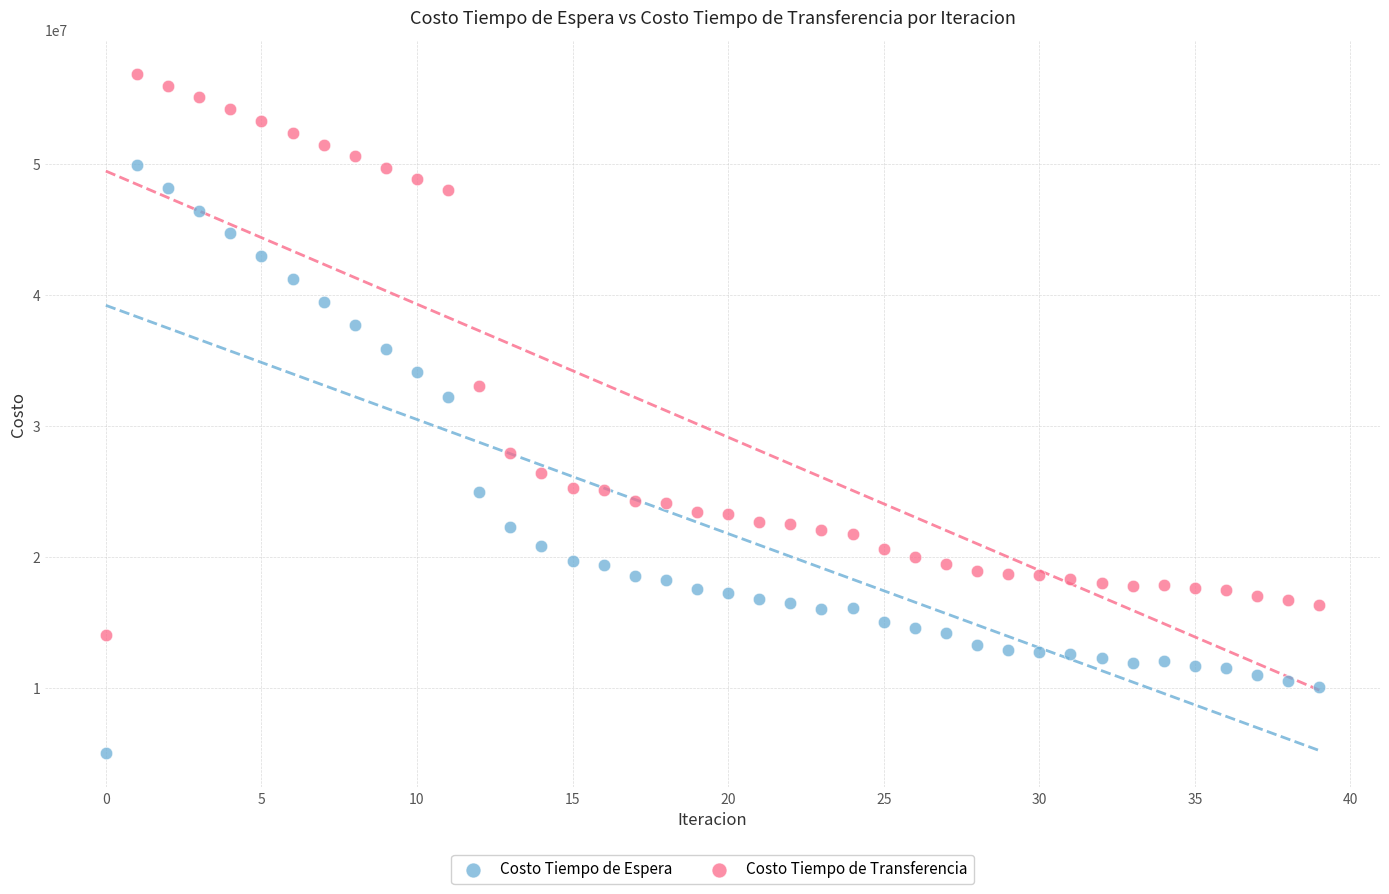

What are all the series names shown in the legend?

Costo Tiempo de Espera, Costo Tiempo de Transferencia